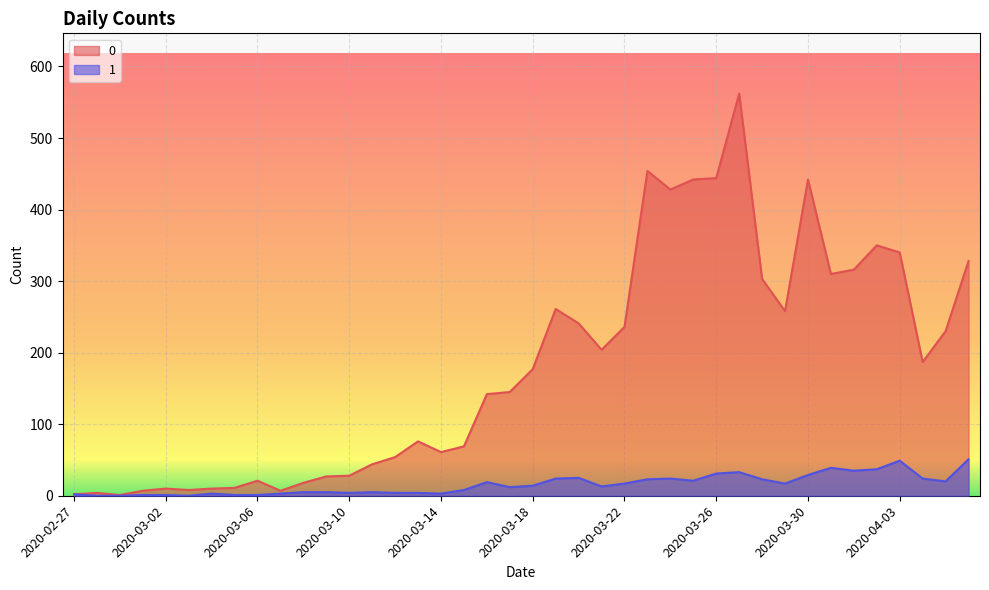

What are all the series names shown in the legend?

0, 1